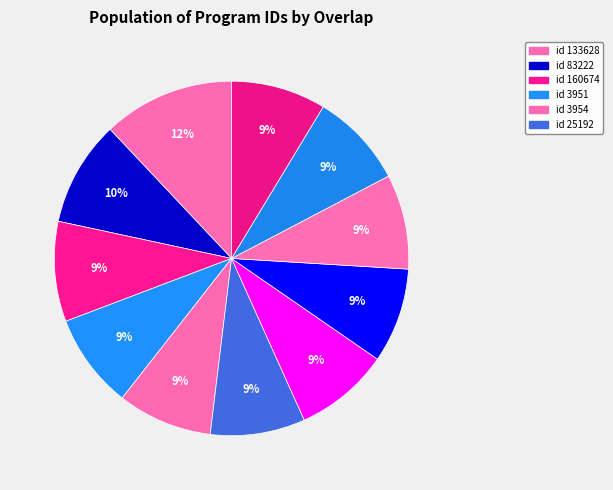

How many segments does this pie chart have?

11